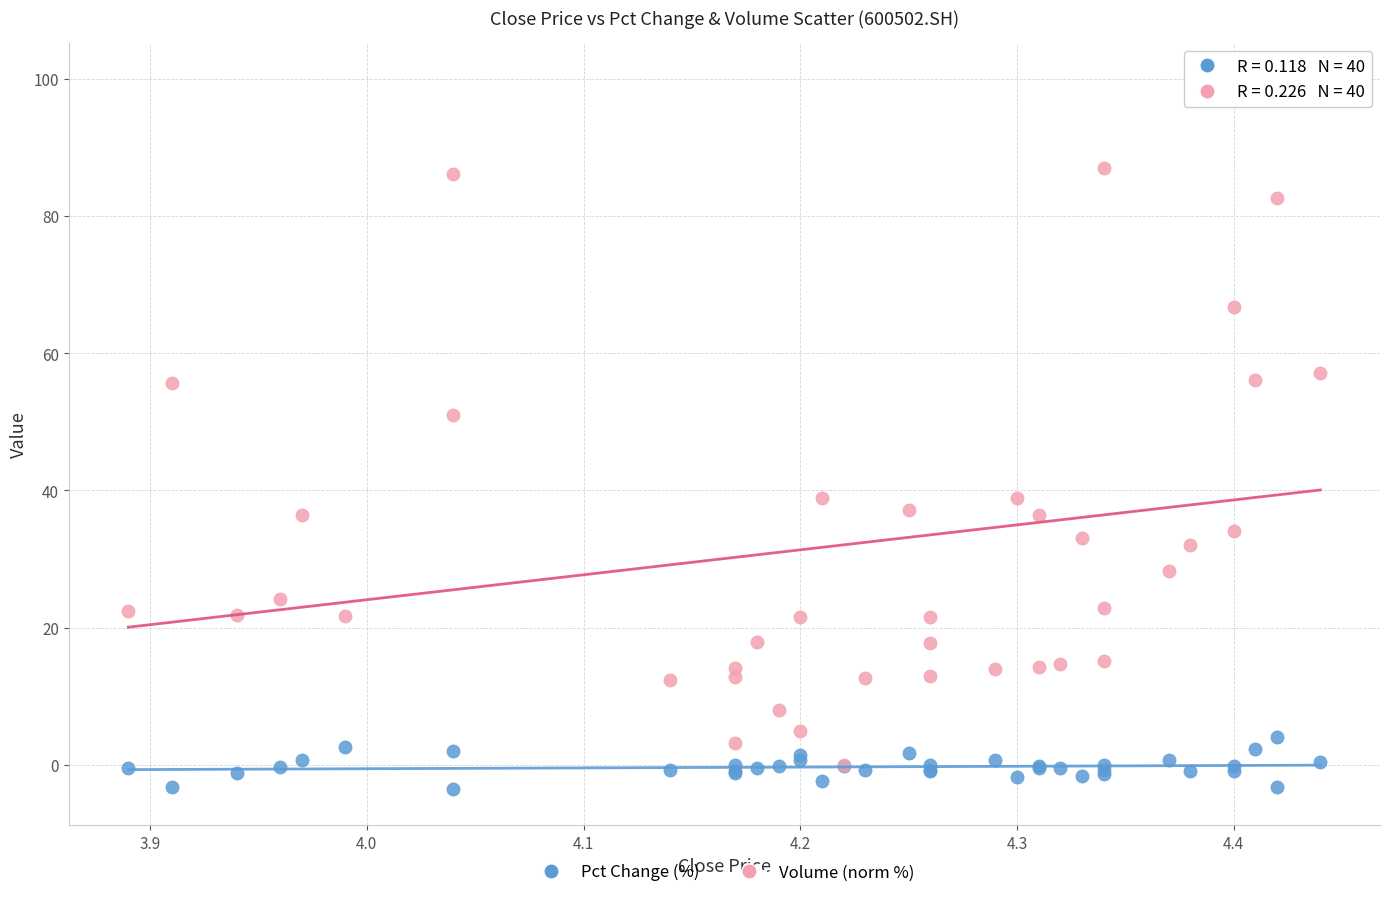

Across all series, what Y value is closest to 48?

51.0